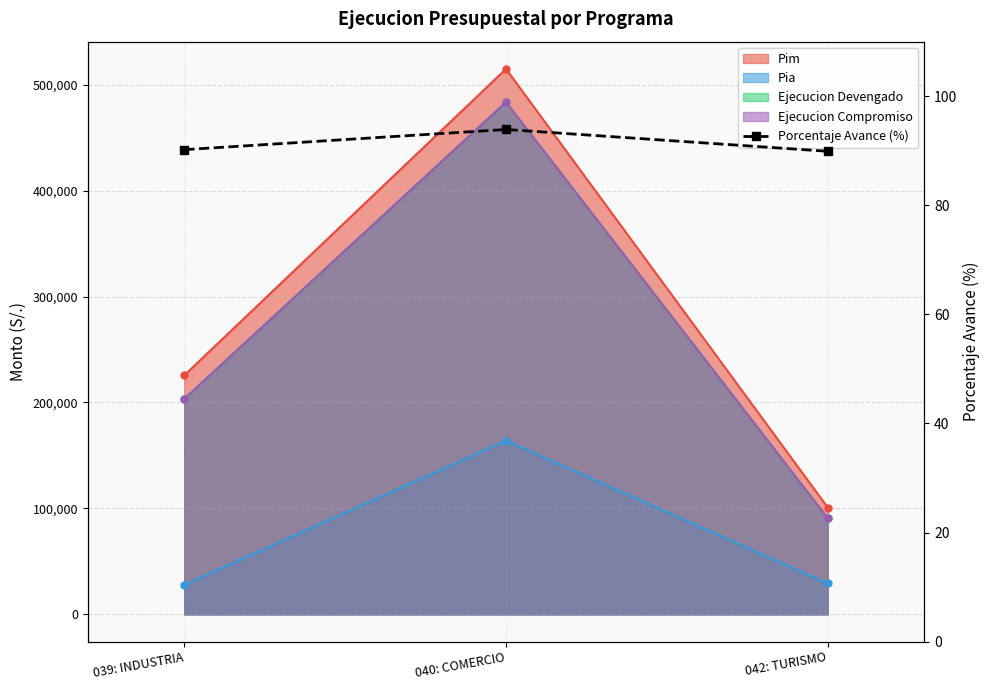

Where does the data first go above 90?

039: INDUSTRIA